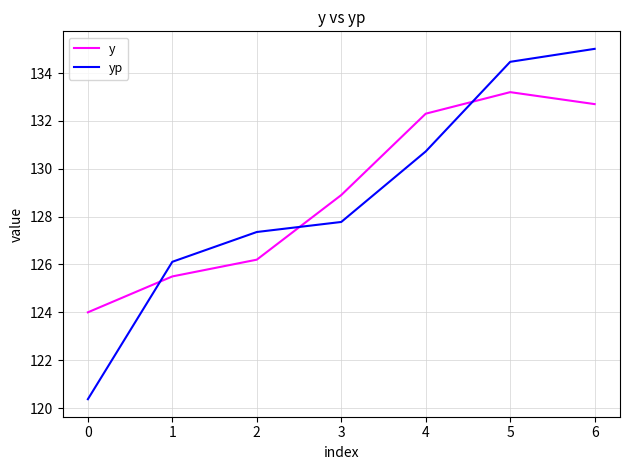

What is the approximate value of y at 1?

125.5